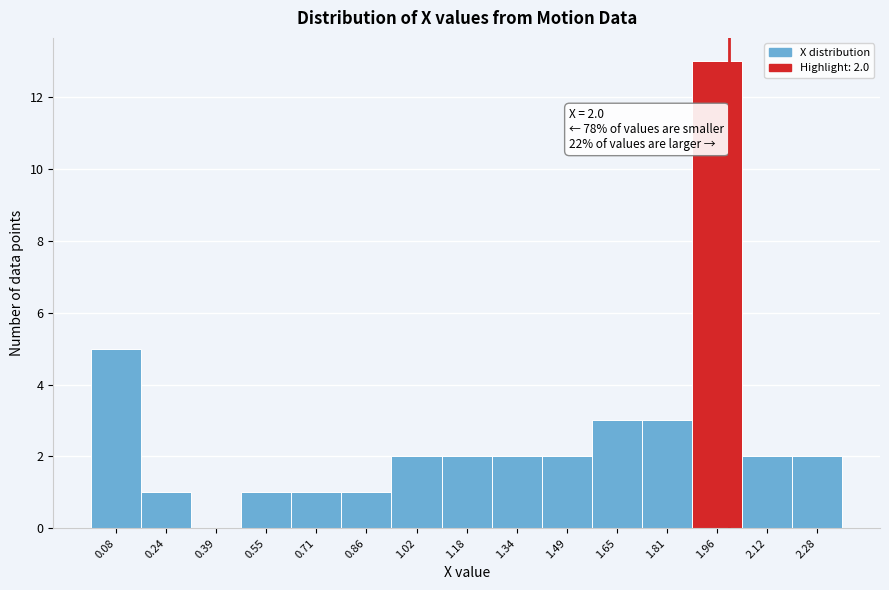

Over which range of the x-axis is the bar tallest?

1.88 to 2.04